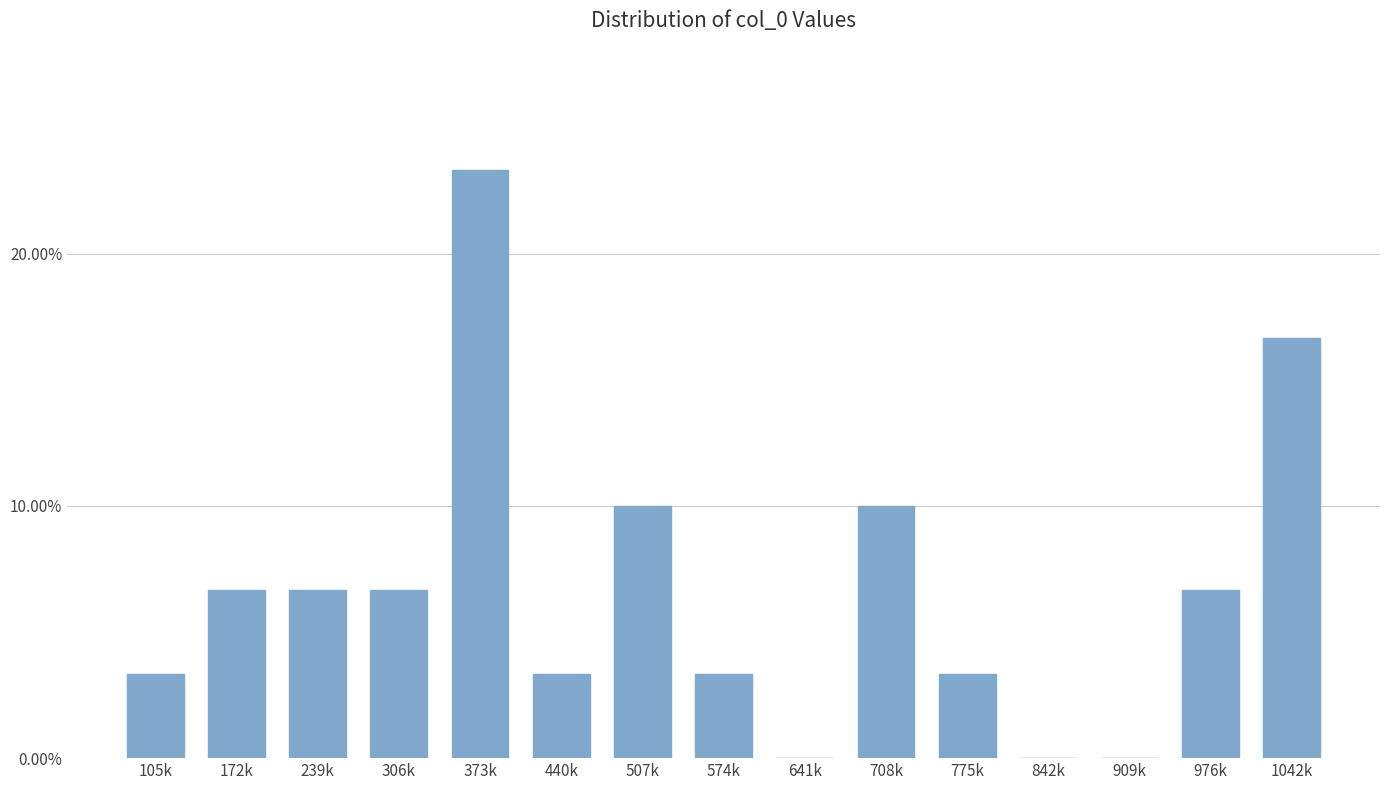

Reading right to left, list all the values displayed in this chart.

1042k=16.7	976k=6.7	909k=0.0	842k=0.0	775k=3.3	708k=10.0	641k=0.0	574k=3.3	507k=10.0	440k=3.3	373k=23.3	306k=6.7	239k=6.7	172k=6.7	105k=3.3